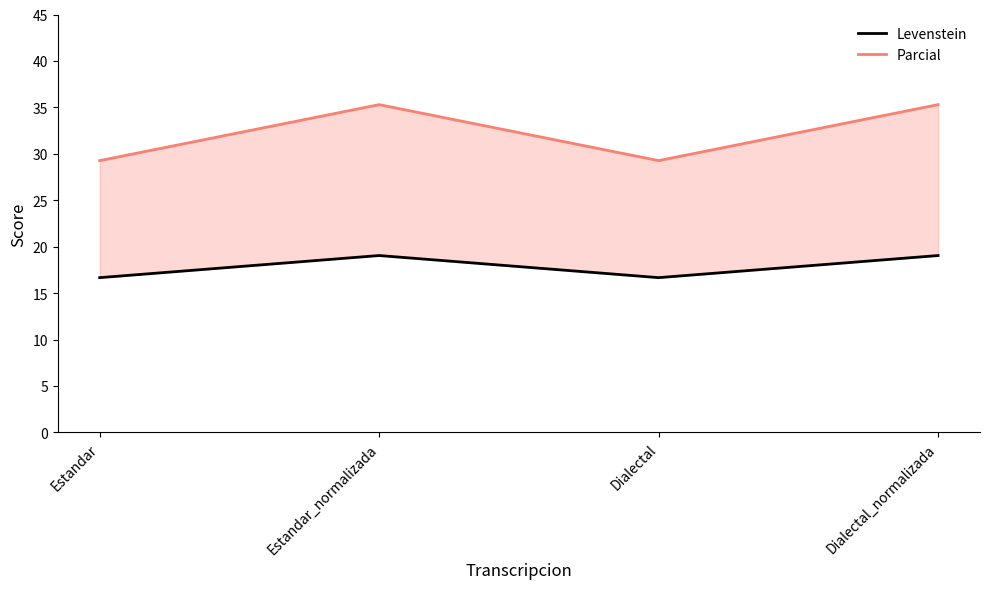

What is the sum of all Levenstein values?

71.4